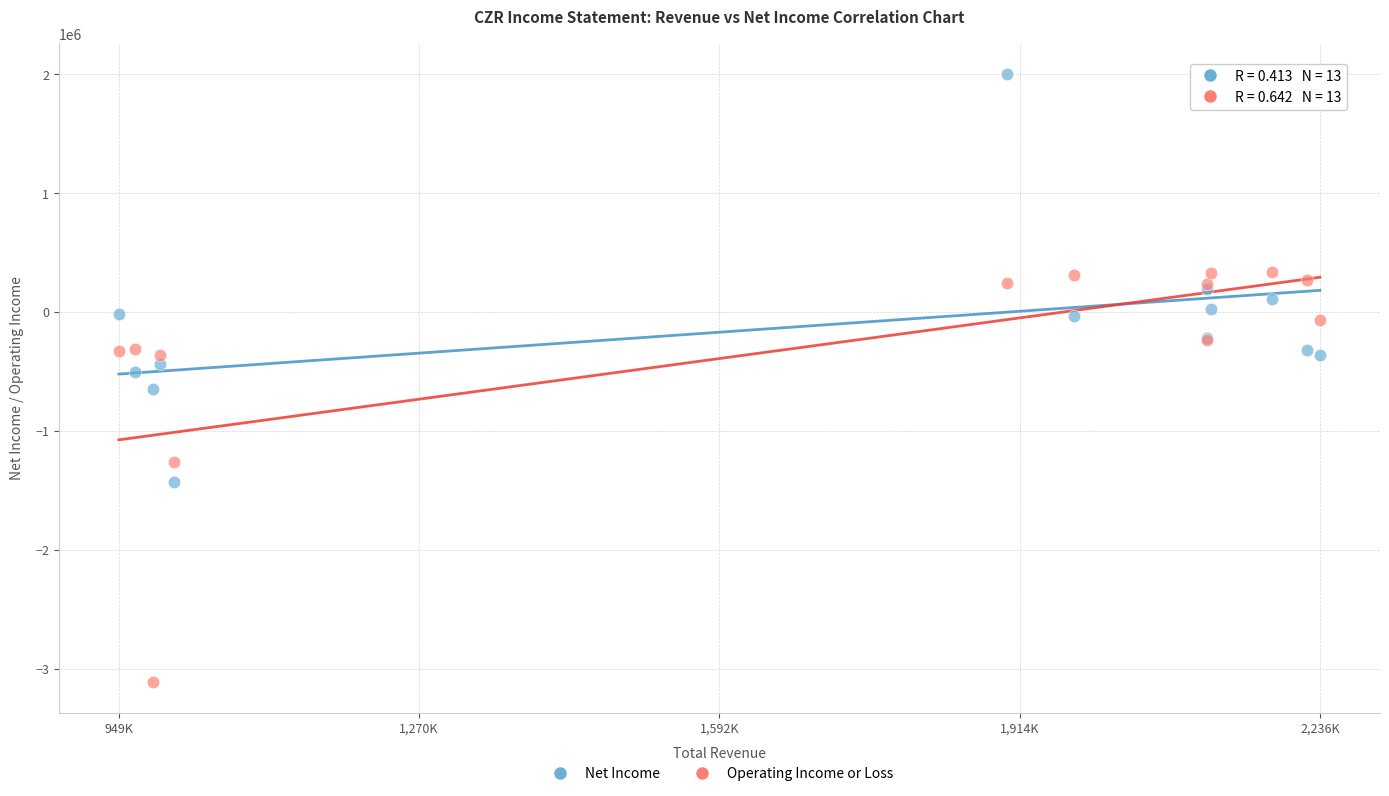

Which series reaches the minimum Y coordinate?

Operating Income or Loss